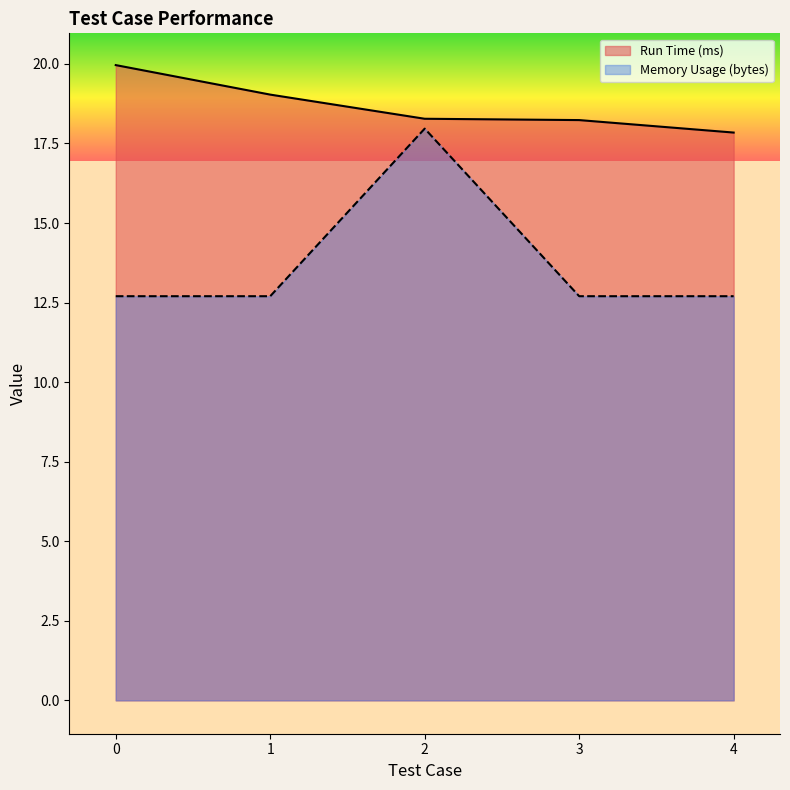

List the series in order of their overall mean, highest first.

Run Time (ms), Memory Usage (bytes)